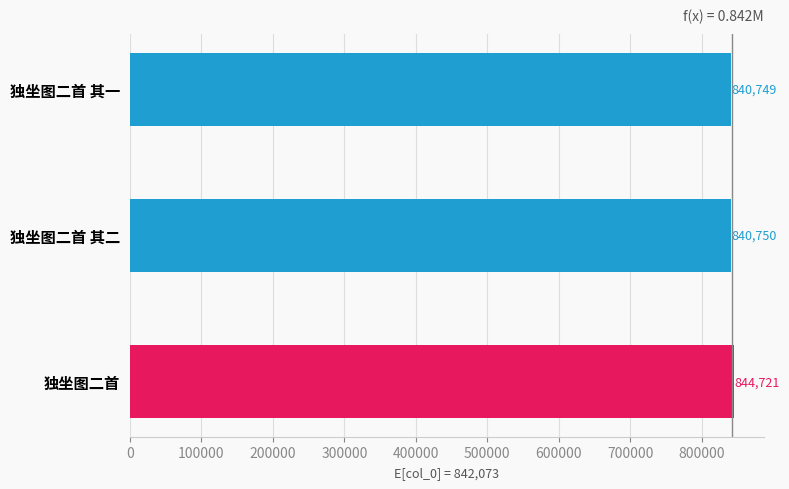

What is the ratio of the value at 独坐图二首 其二 to the value at 独坐图二首?

1.0